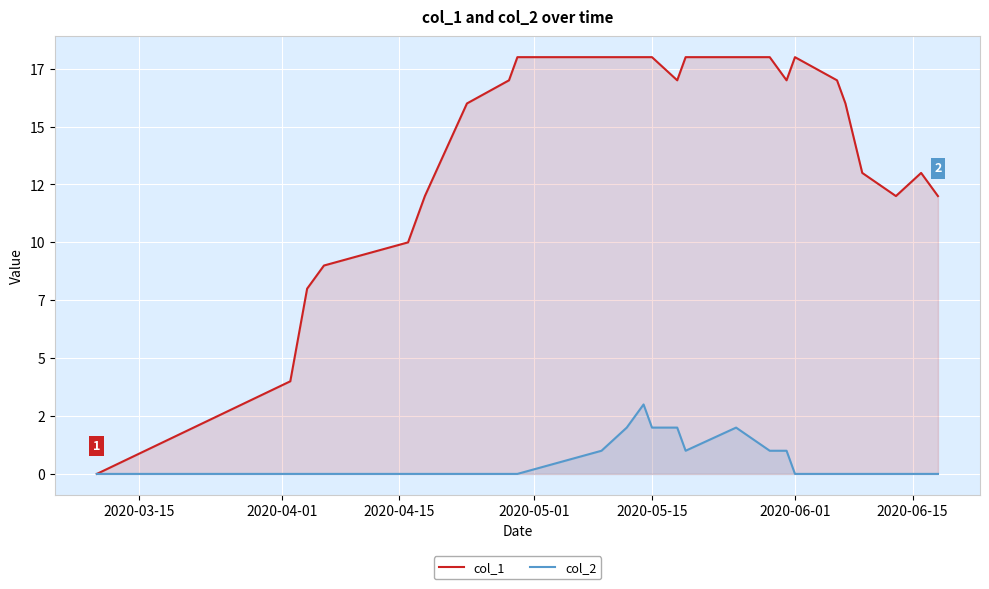

Which series has the largest total across all categories?

col_1